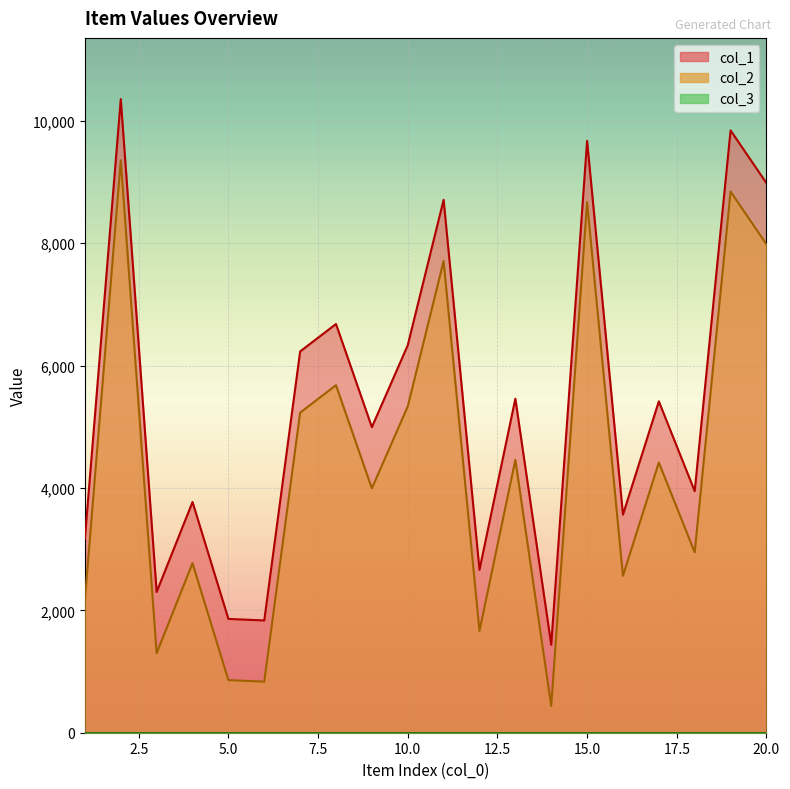

How many data points in col_1 are less than 5416?

10